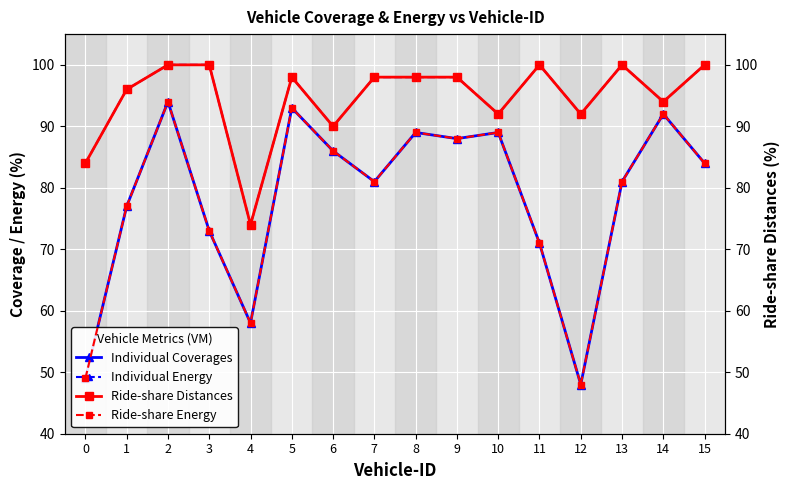

Between 15 and 9, which is larger?

9